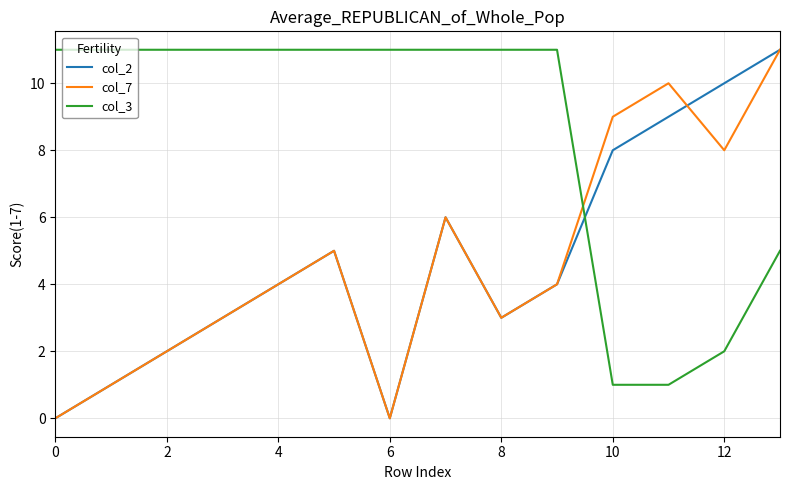

What is the maximum value shown in the chart?

11